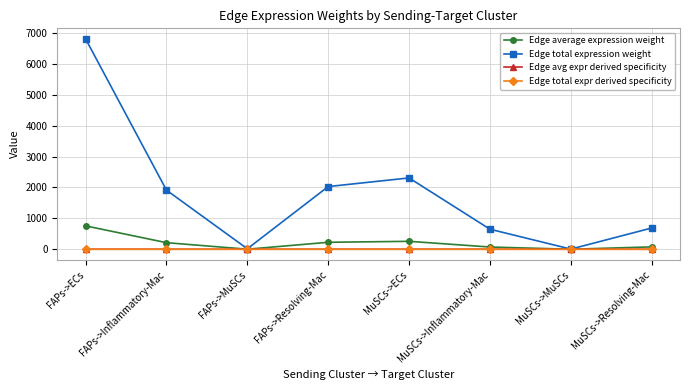

Is the value of Edge total expr derived specificity at FAPs->ECs greater than the value of Edge avg expr derived specificity at FAPs->ECs?

No